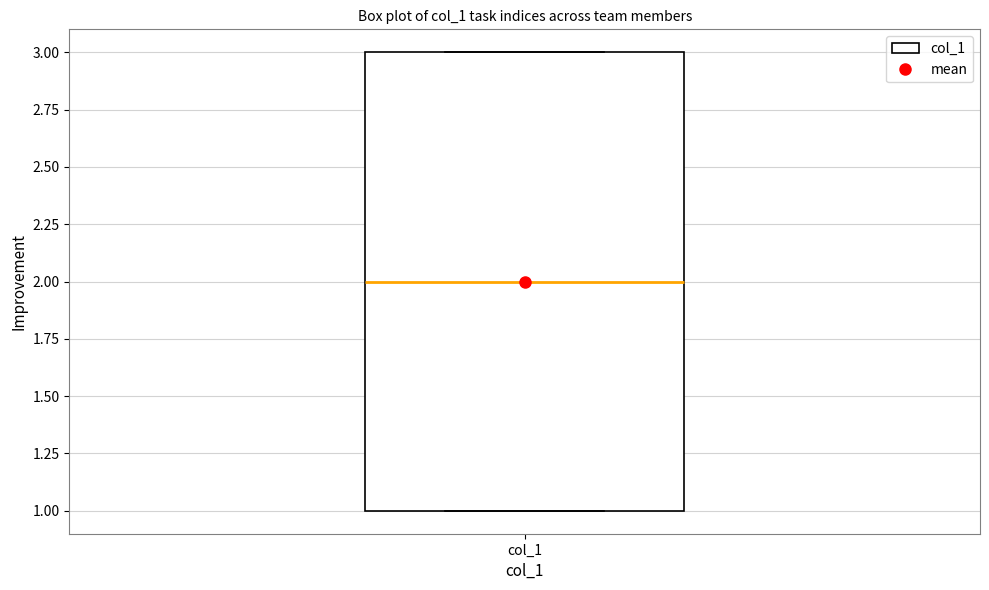

Where is the upper edge of the box for col_1 on the y-axis? The values are not printed on the chart, so give them approximately, as read against the axis.

3